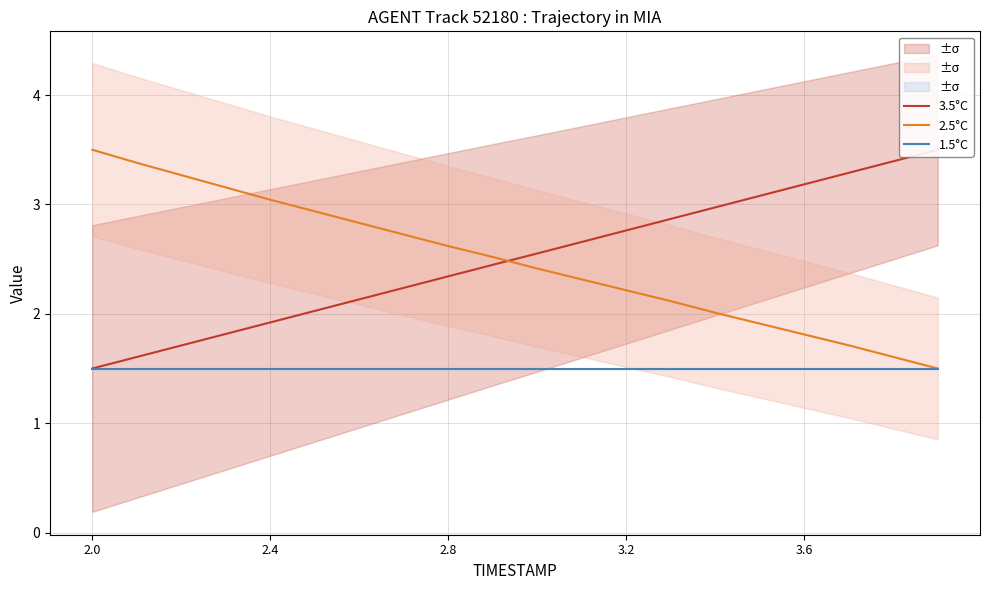

What are all the series names shown in the legend?

3.5°C, 2.5°C, 1.5°C